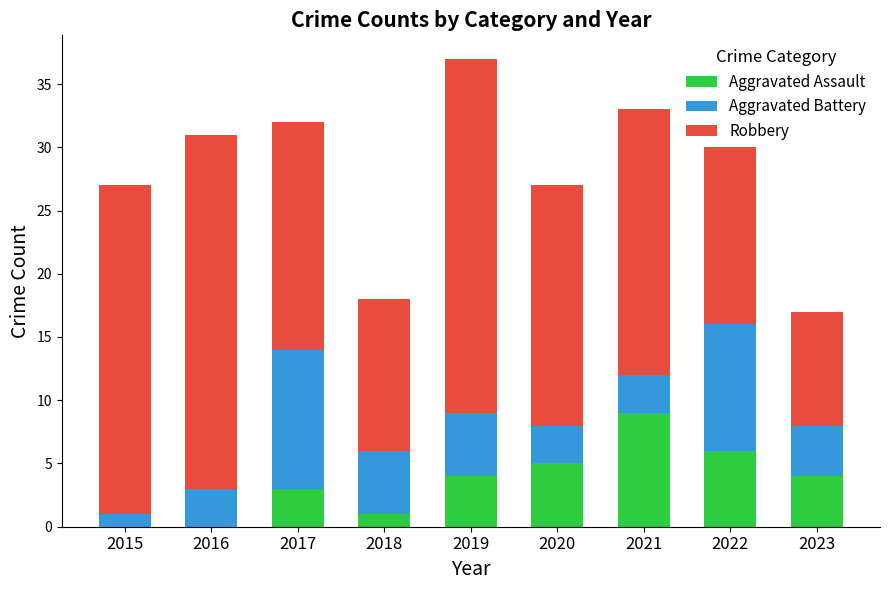

Are the bars grouped side by side (vs. stacked)?

No